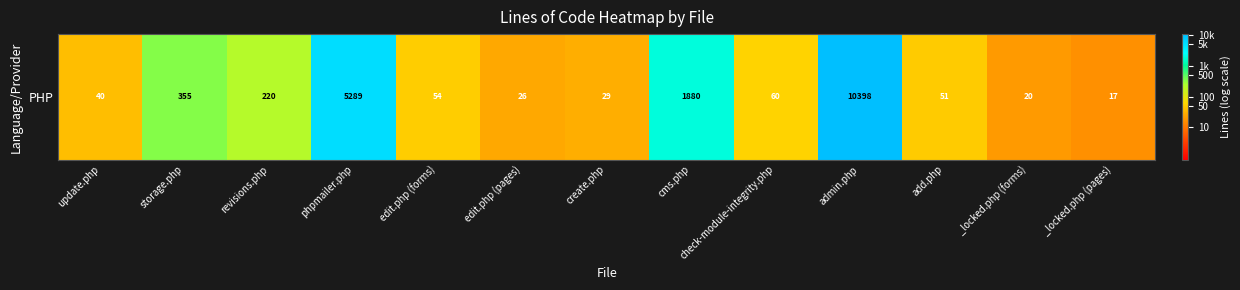

Between _locked.php (pages) and phpmailer.php, which is larger?

phpmailer.php